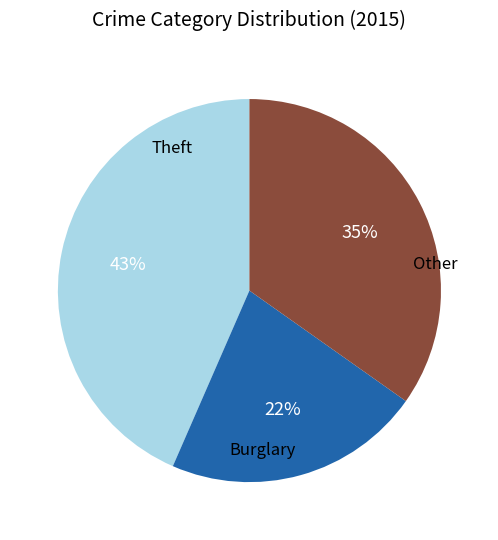

Does any single category account for the majority?

No